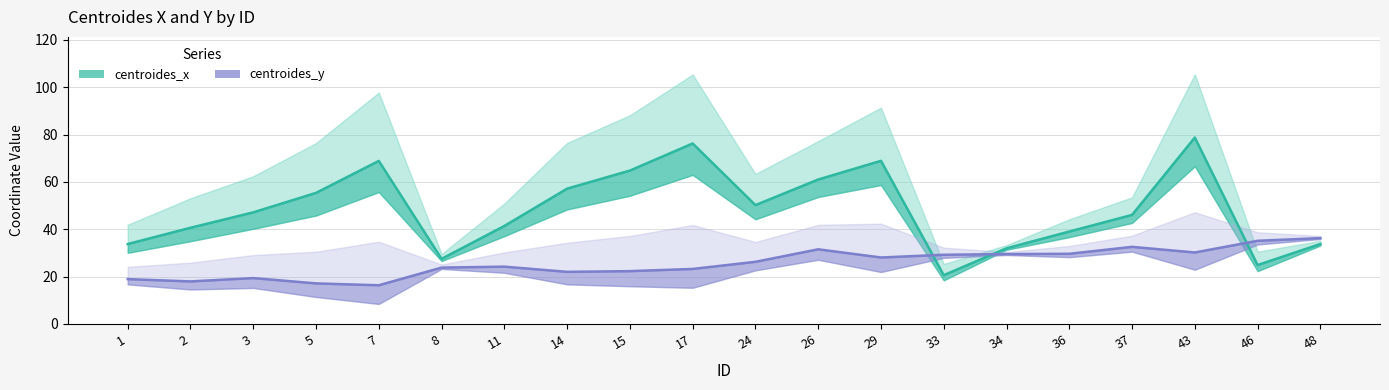

Where does the centroides_y series first go above 26?

24